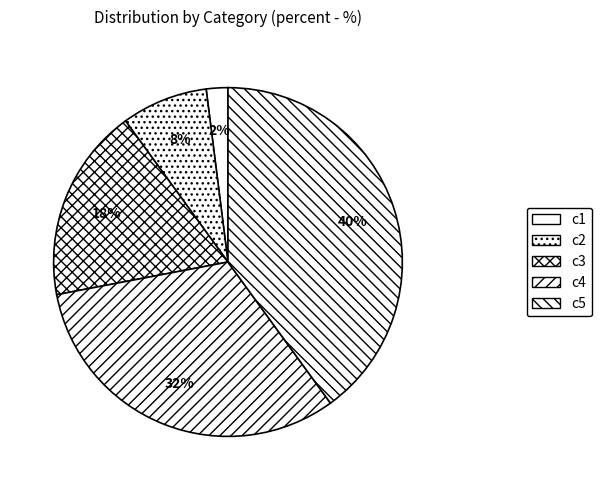

Is c1 the majority of the pie?

No